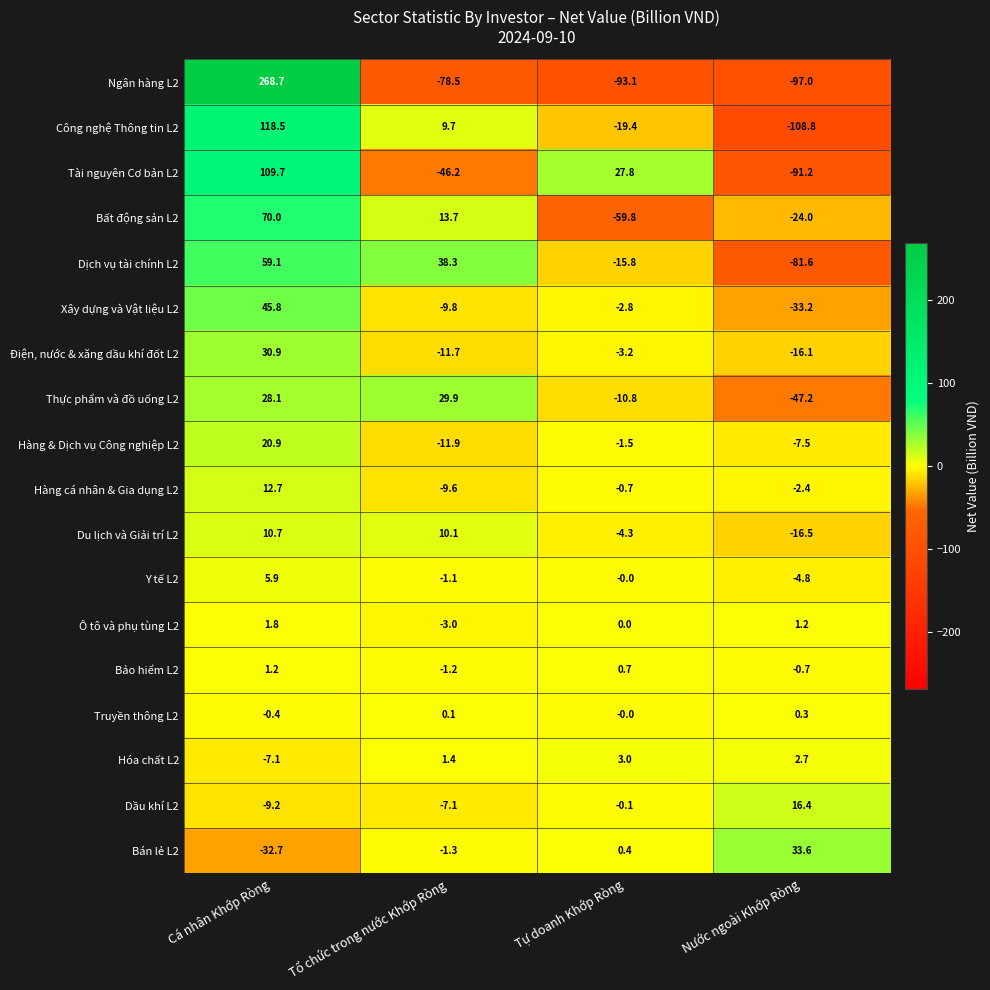

Which category has the lowest value in the Công nghệ Thông tin L2 series?

Nước ngoài Khớp Ròng